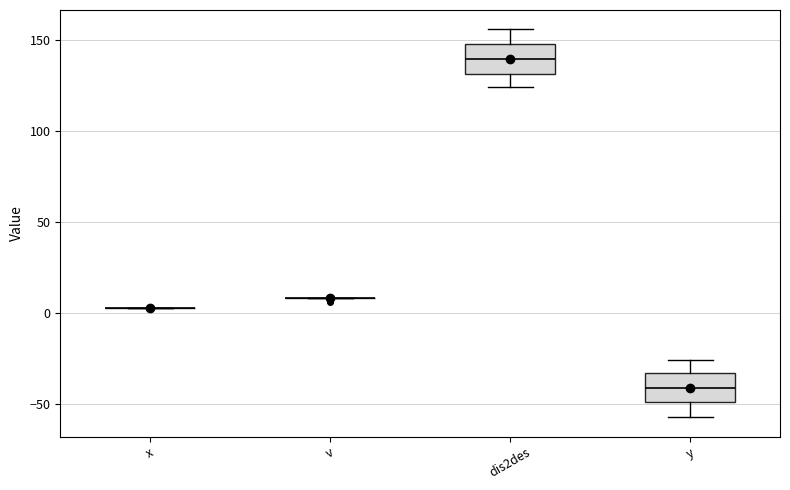

Reading left to right, transcribe this box plot: for each box, give where its median line is, the range the box spans, and where its two whiskers end, as read against the y-axis. The values are not printed on the chart, so give them approximately, as read against the axis.

x: box collapsed to a line at 5, whiskers 5 to 5
v: box collapsed to a line at 10, whiskers 10 to 10
dis2des: median 140, box 130 to 150, whiskers 125 to 155
y: median -40, box -50 to -35, whiskers -55 to -25